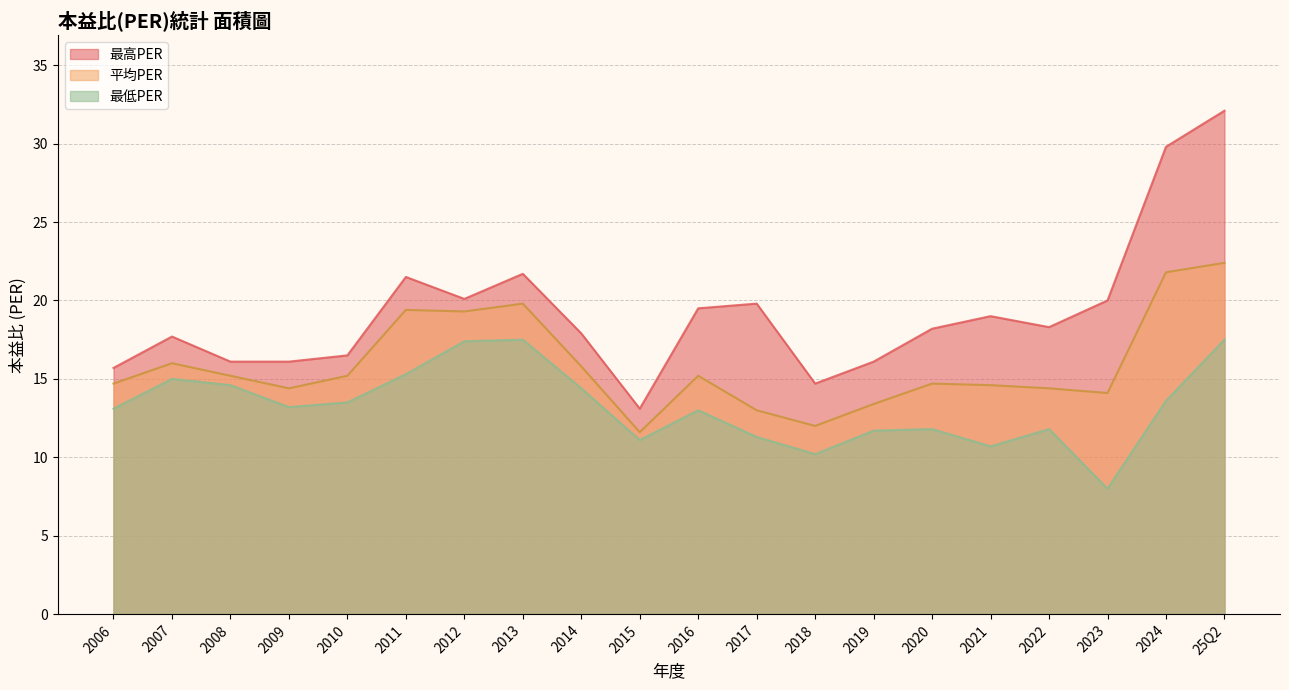

Which series has the largest total across all categories?

最高PER